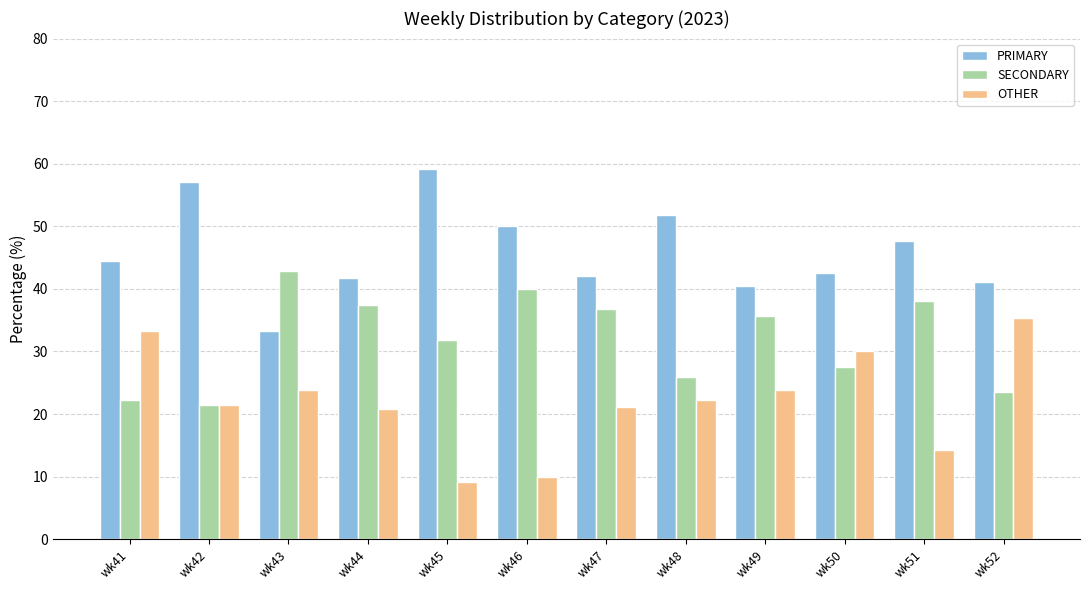

At how many categories does at least one series exceed 27?

12